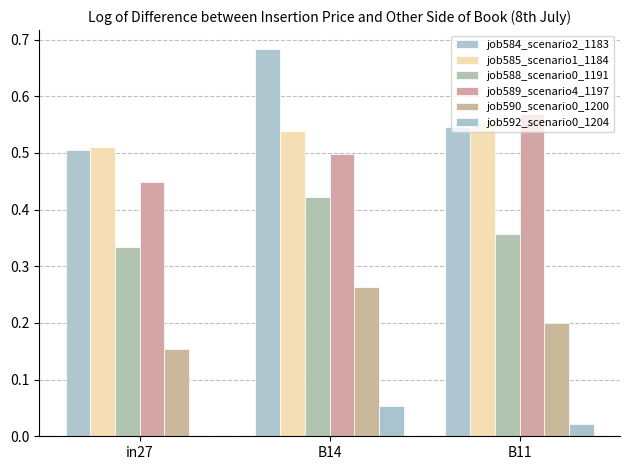

How many groups of bars are there?

3